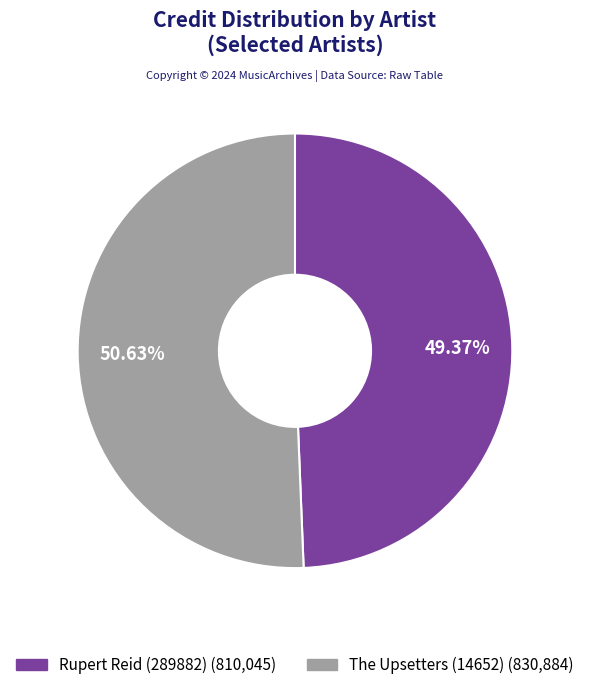

Approximately how many times larger is the value at Rupert Reid (289882) compared to The Upsetters (14652)?

1.0